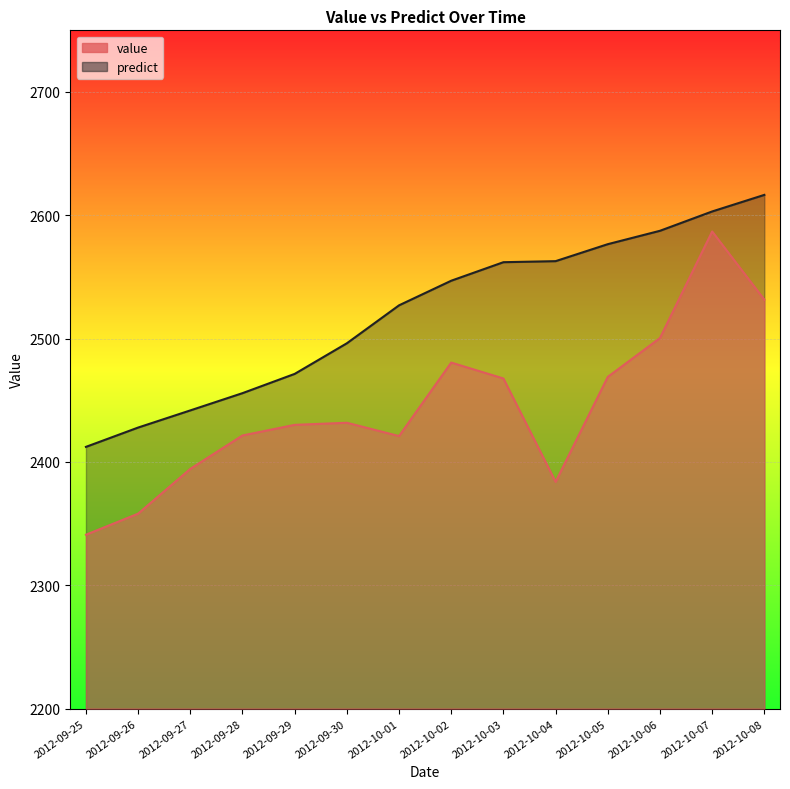

What is the difference between the predict values at 2012-10-02 and 2012-09-28?

91.2